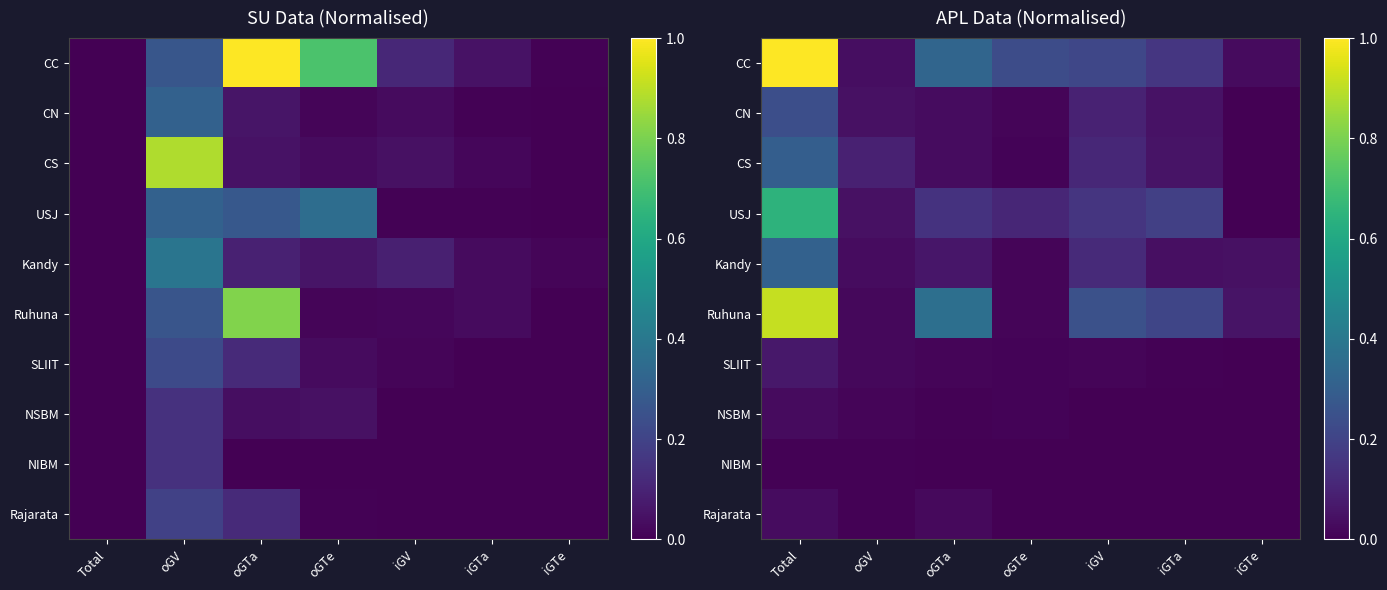

True or false: Rajarata has a value of -0.0 at iGTa.

False